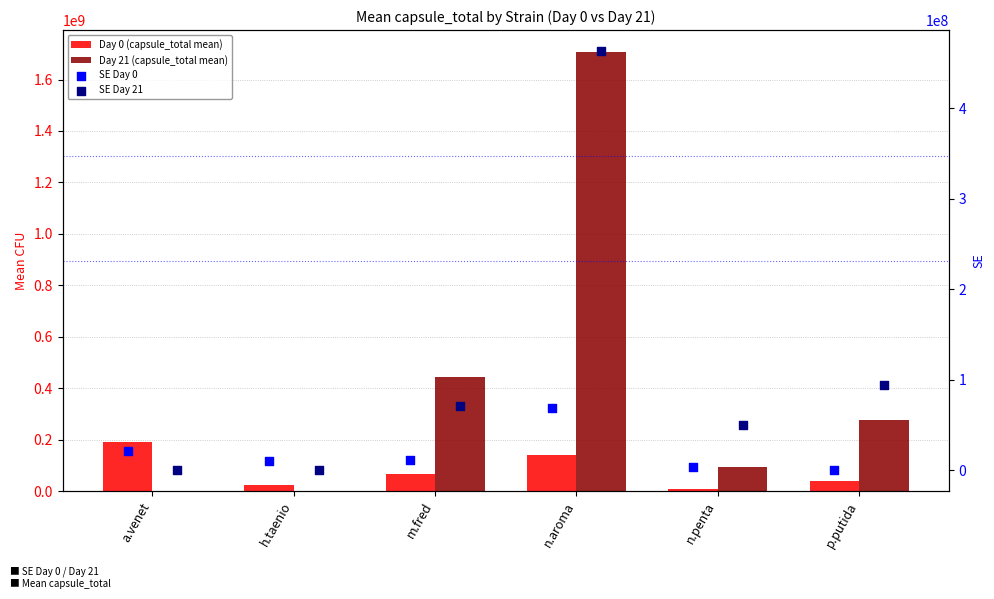

What are all the series names shown in the legend?

Day 0 (capsule_total mean), Day 21 (capsule_total mean), SE Day 0, SE Day 21